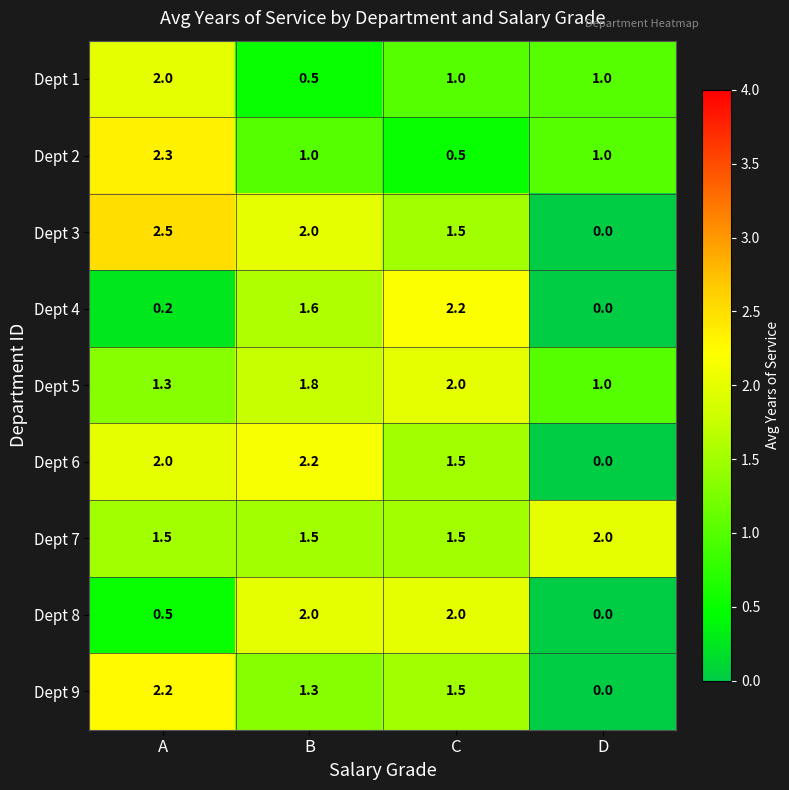

The value of Dept 6 at A is 2.0. True or false?

True